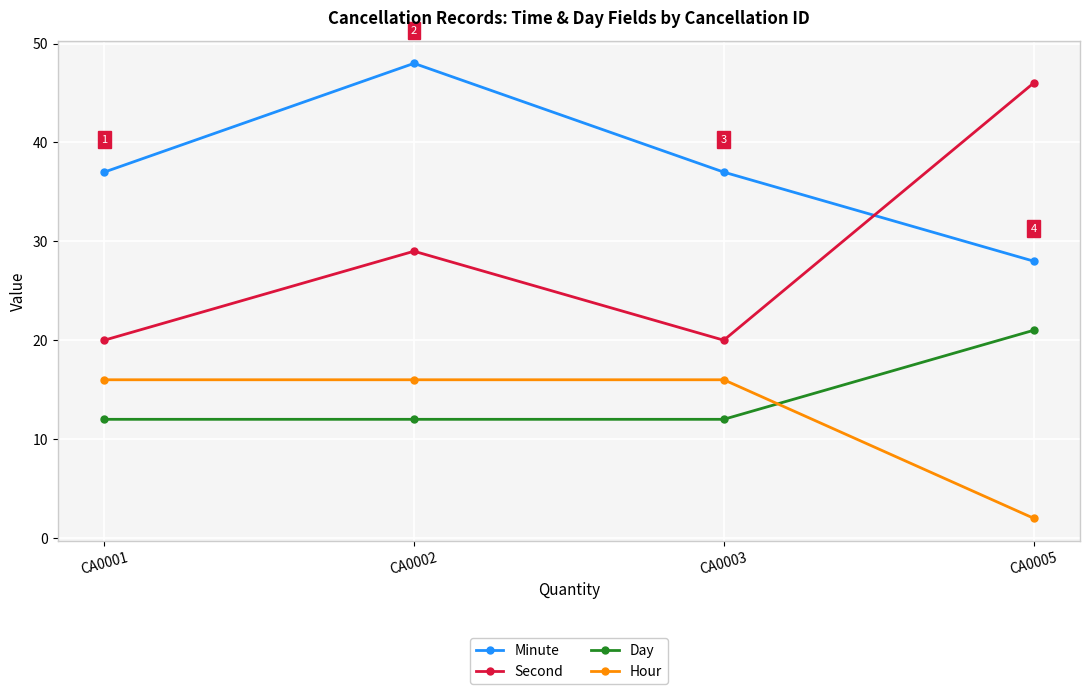

At how many categories does at least one series exceed 38?

2